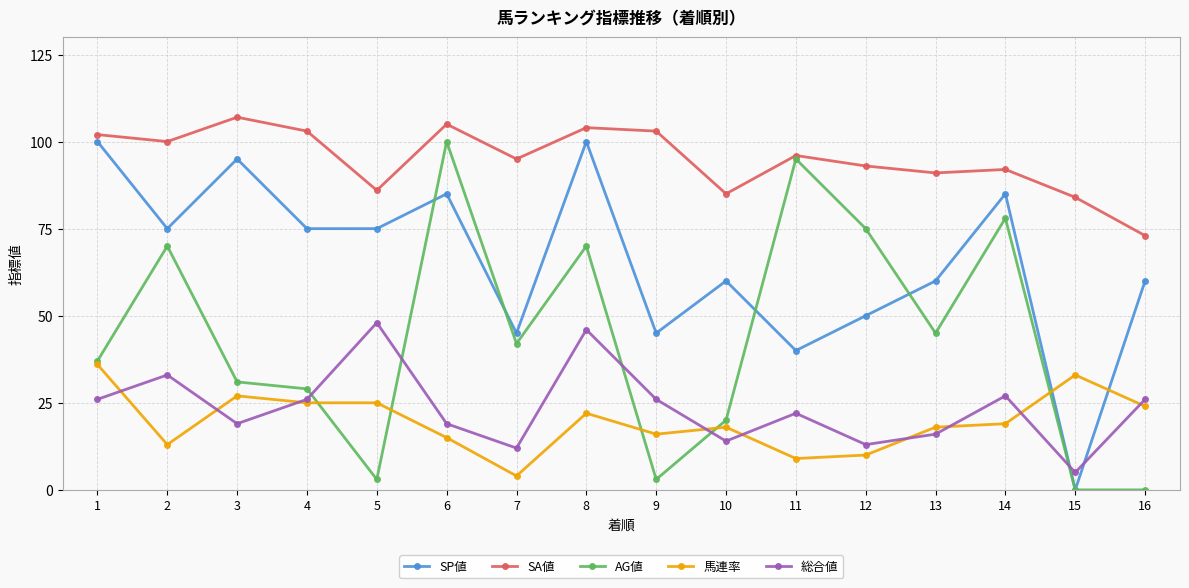

At how many categories does at least one series exceed 80?

15